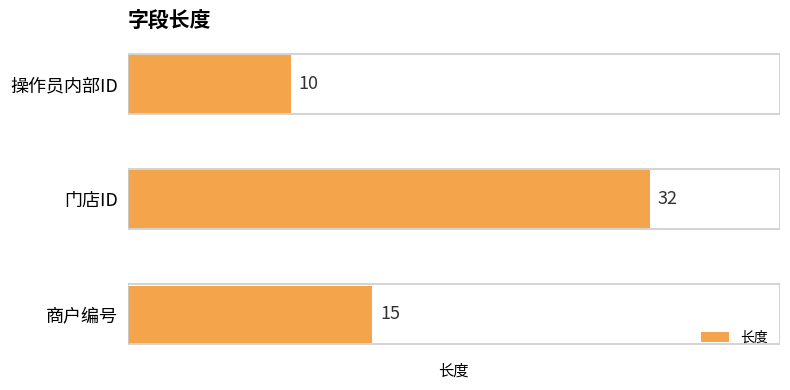

What is the difference between the second highest and minimum values?

5